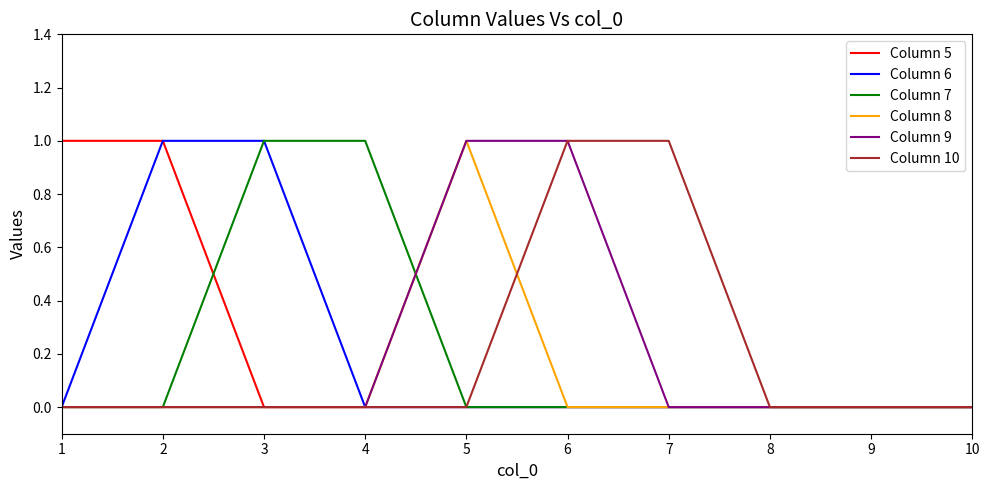

The Column 6 series shows 0 at 7. True or false?

True